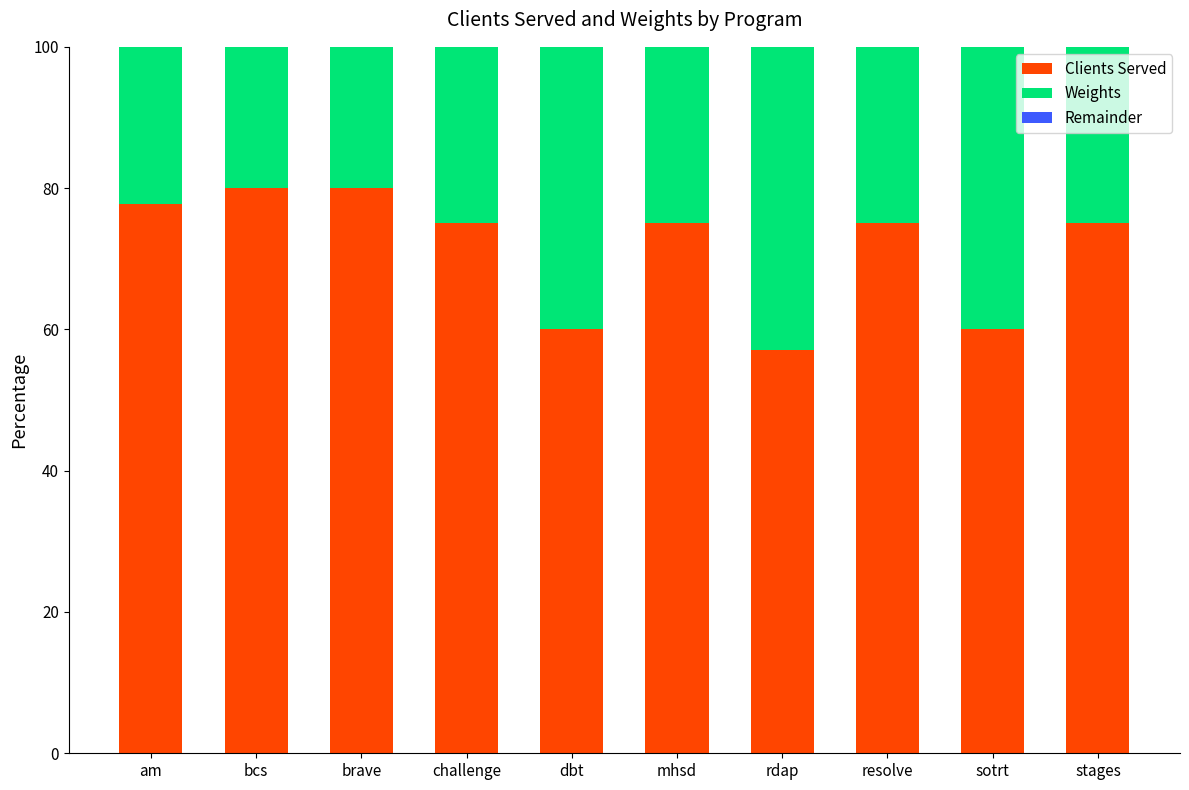

The Clients Served series shows 75.0 at resolve. True or false?

True